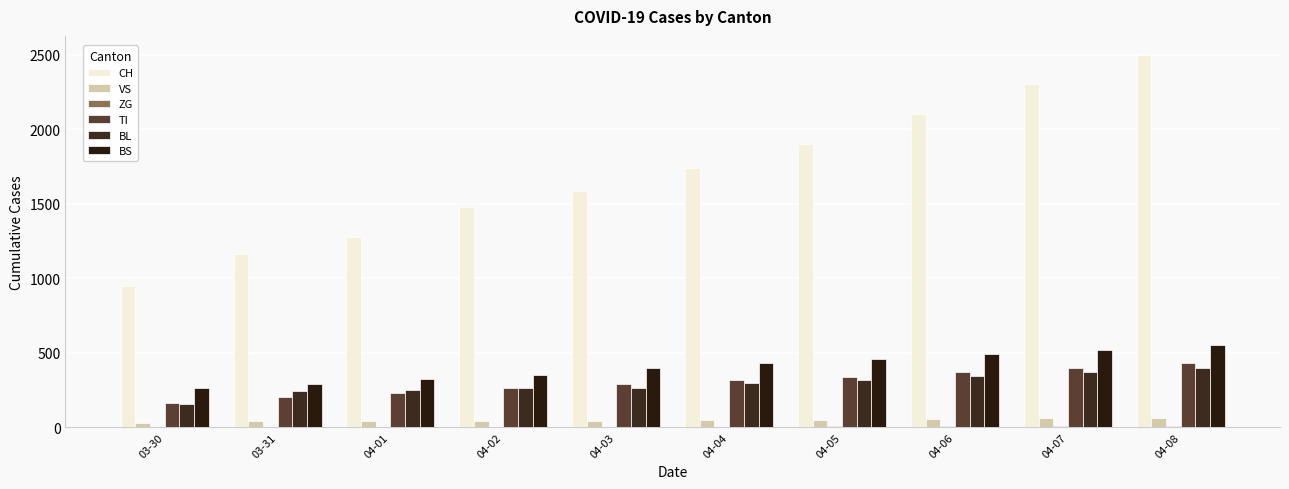

Reading left to right, what are all the values shown in this chart?

CH: 03-30=948	03-31=1160	04-01=1279	04-02=1480	04-03=1588	04-04=1742	04-05=1900	04-06=2100	04-07=2300	04-08=2500
VS: 03-30=29	03-31=39	04-01=40	04-02=41	04-03=44	04-04=46	04-05=50	04-06=55	04-07=60	04-08=65
ZG: 03-30=5	03-31=5	04-01=5	04-02=5	04-03=5	04-04=5	04-05=6	04-06=7	04-07=8	04-08=9
TI: 03-30=165	03-31=202	04-01=229	04-02=263	04-03=287	04-04=314	04-05=340	04-06=370	04-07=400	04-08=430
BL: 03-30=158	03-31=242	04-01=249	04-02=262	04-03=266	04-04=298	04-05=320	04-06=345	04-07=370	04-08=395
BS: 03-30=263	03-31=292	04-01=323	04-02=350	04-03=397	04-04=434	04-05=460	04-06=490	04-07=520	04-08=550